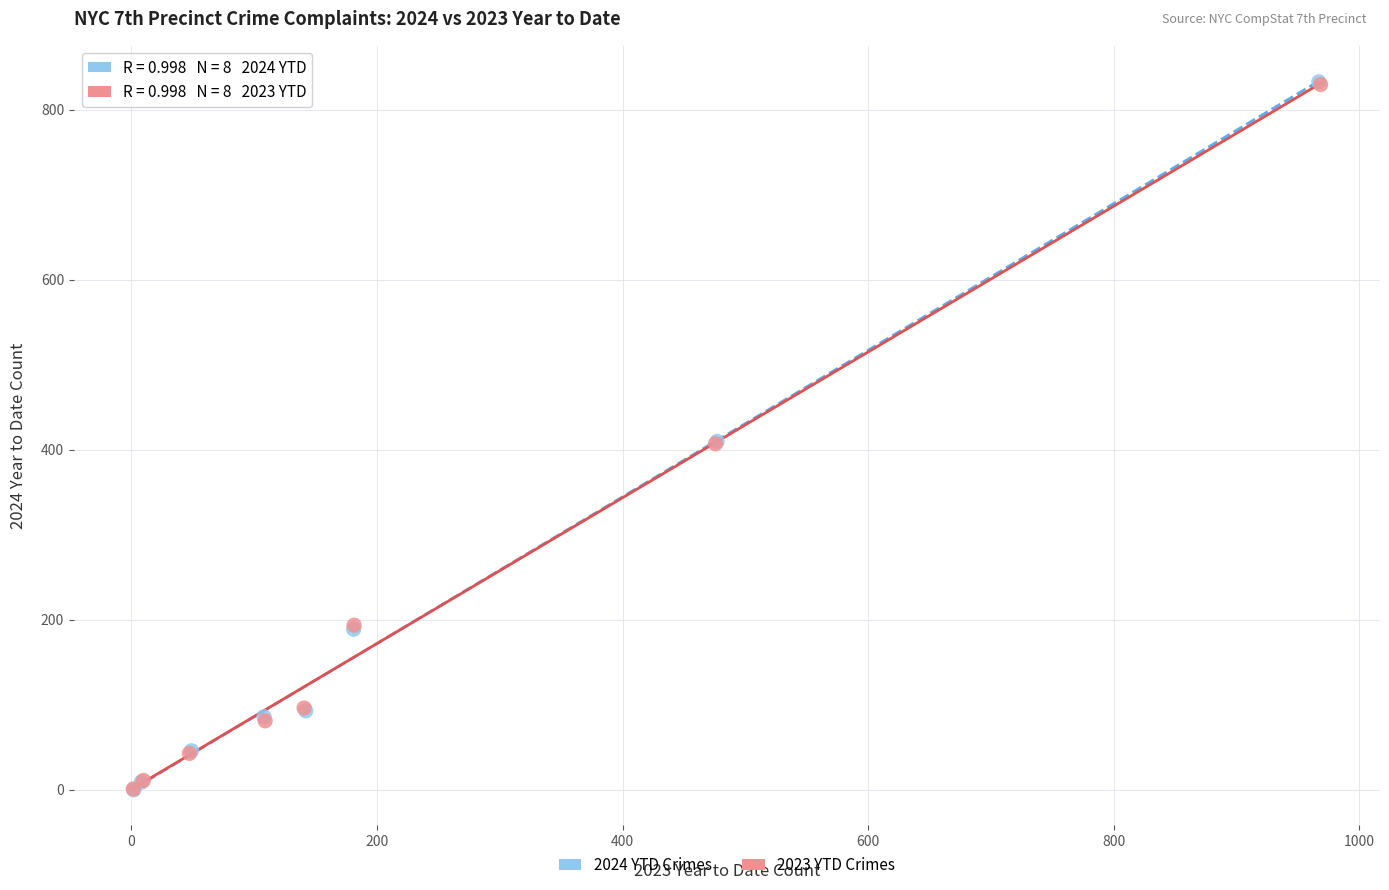

Which series has the widest spread of Y values?

2024 YTD Crimes